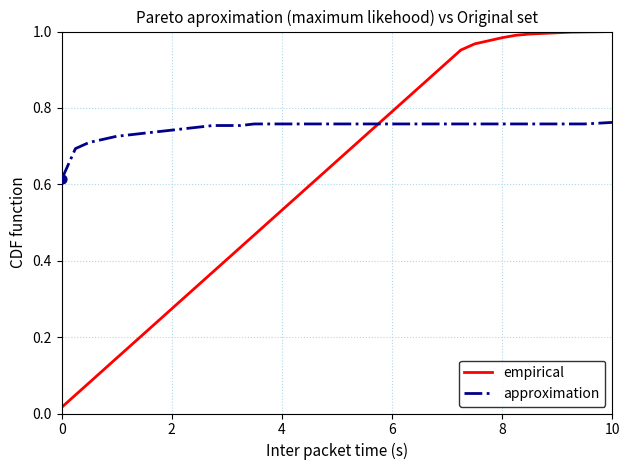

Which series has the largest total across all categories?

approximation